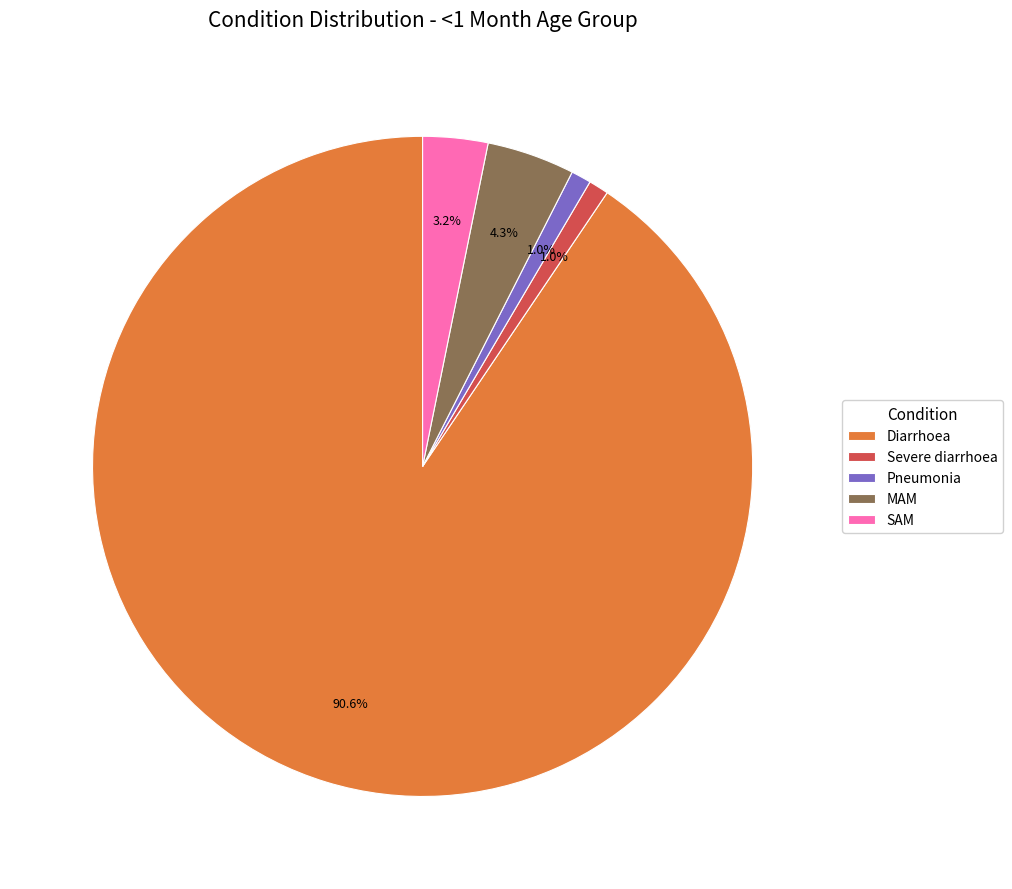

To the nearest percent, what is the combined percentage of Pneumonia and MAM?

5%